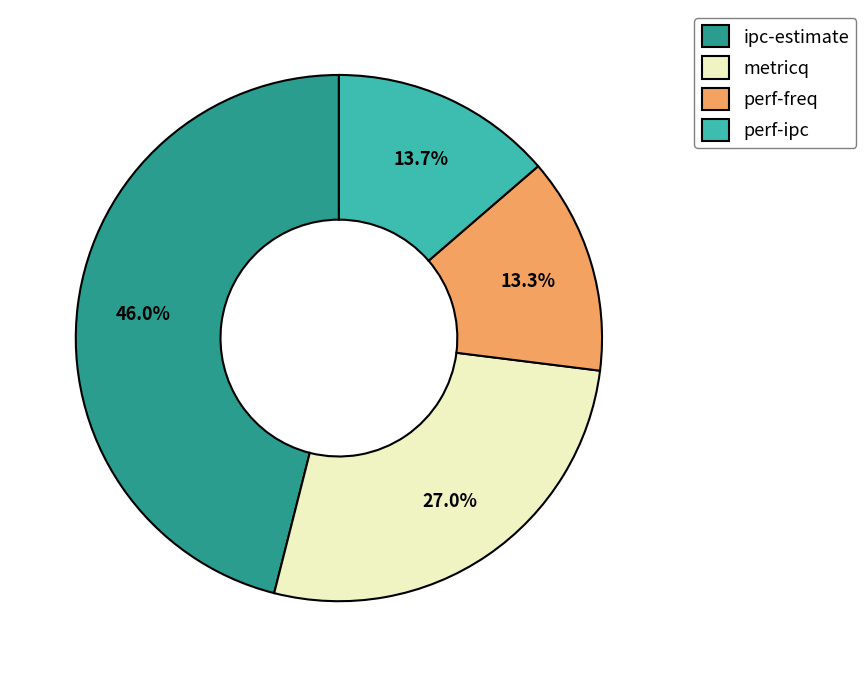

What is the largest slice in the pie chart?

ipc-estimate